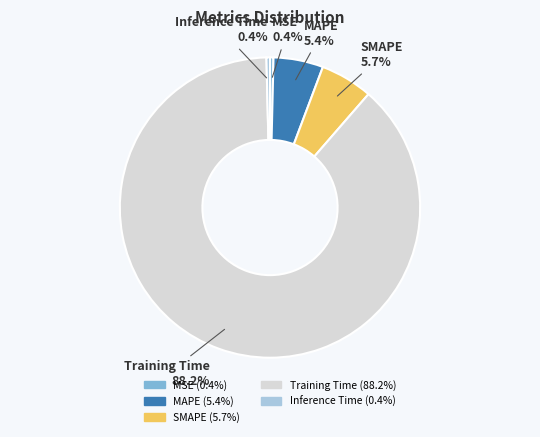

How many segments does this pie chart have?

5